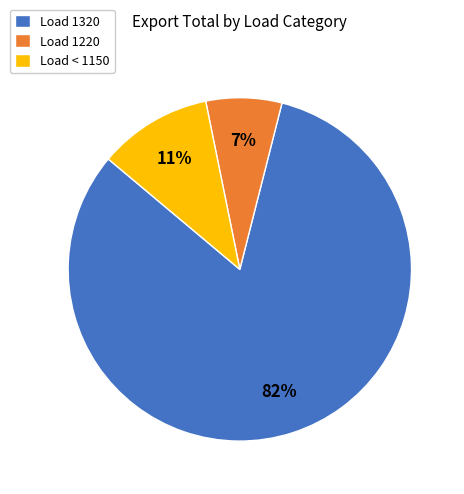

Does any single category account for the majority?

Yes